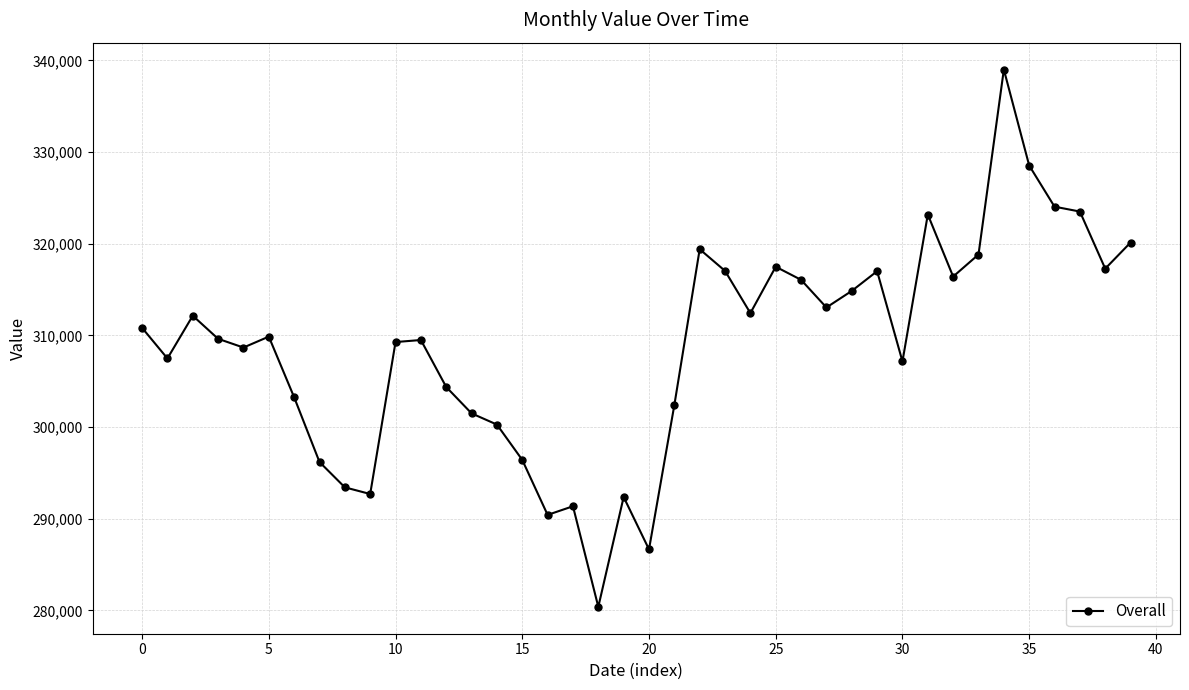

What is the sum of all values?

12354829